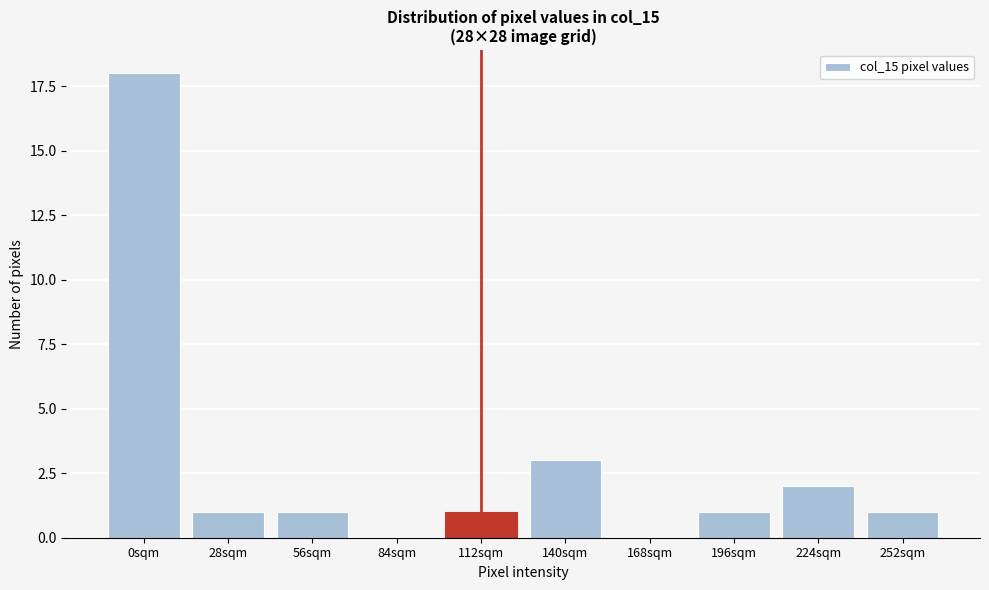

Reading left to right, transcribe all the data shown in this chart.

0sqm=18	28sqm=1	56sqm=1	84sqm=0	112sqm=1	140sqm=3	168sqm=0	196sqm=1	224sqm=2	252sqm=1